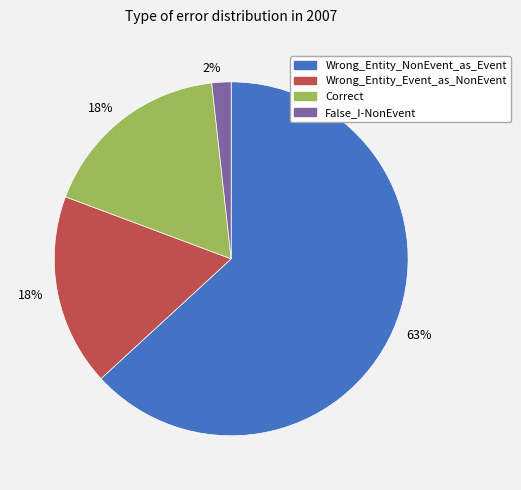

Does any single category account for the majority?

Yes